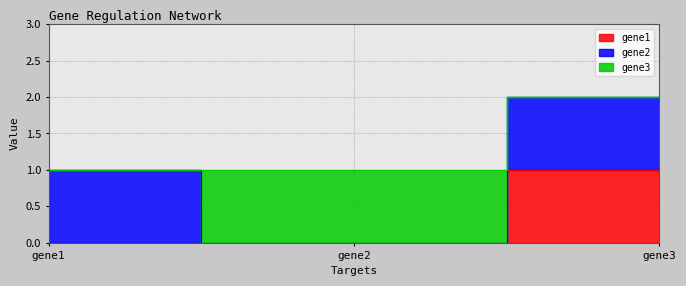

Is the value of gene3 at gene2 greater than the value of gene2 at gene2?

Yes